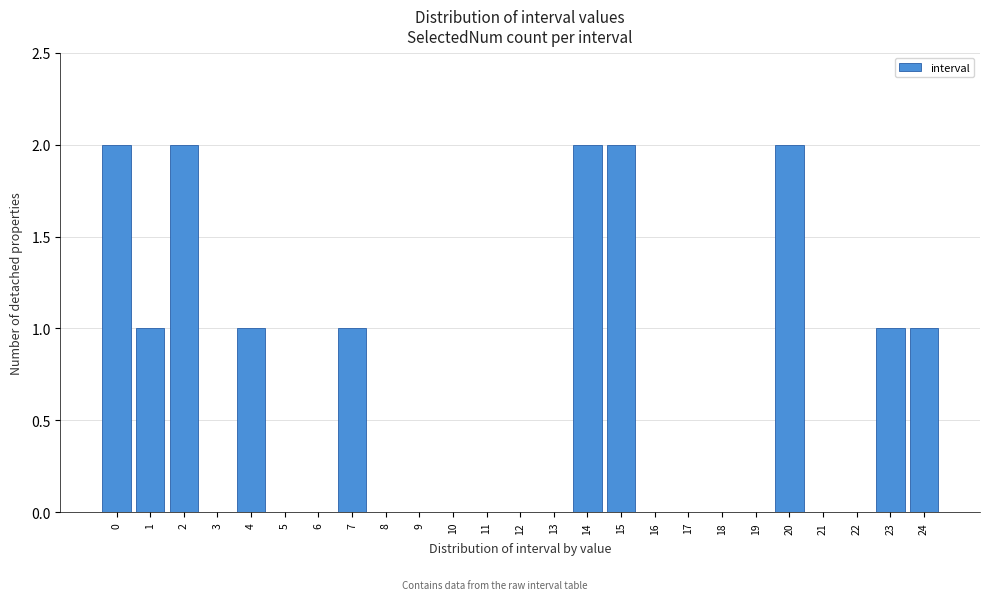

Reading left to right, what are all the values shown in this chart?

0=2	1=1	2=2	3=0	4=1	5=0	6=0	7=1	8=0	9=0	10=0	11=0	12=0	13=0	14=2	15=2	16=0	17=0	18=0	19=0	20=2	21=0	22=0	23=1	24=1